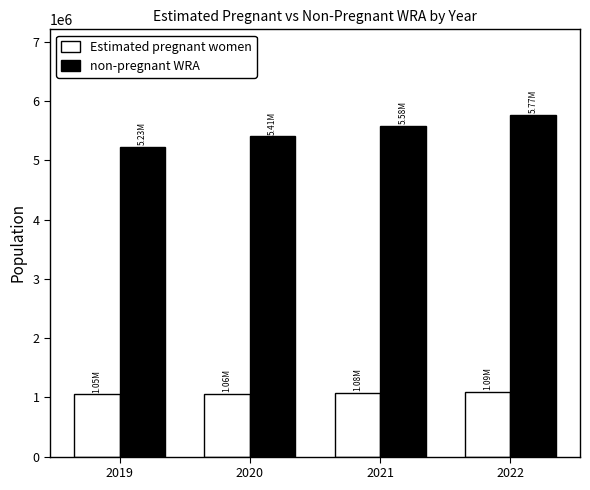

What is the sum of the Estimated pregnant women values at 2019 and 2021?

2125637.2